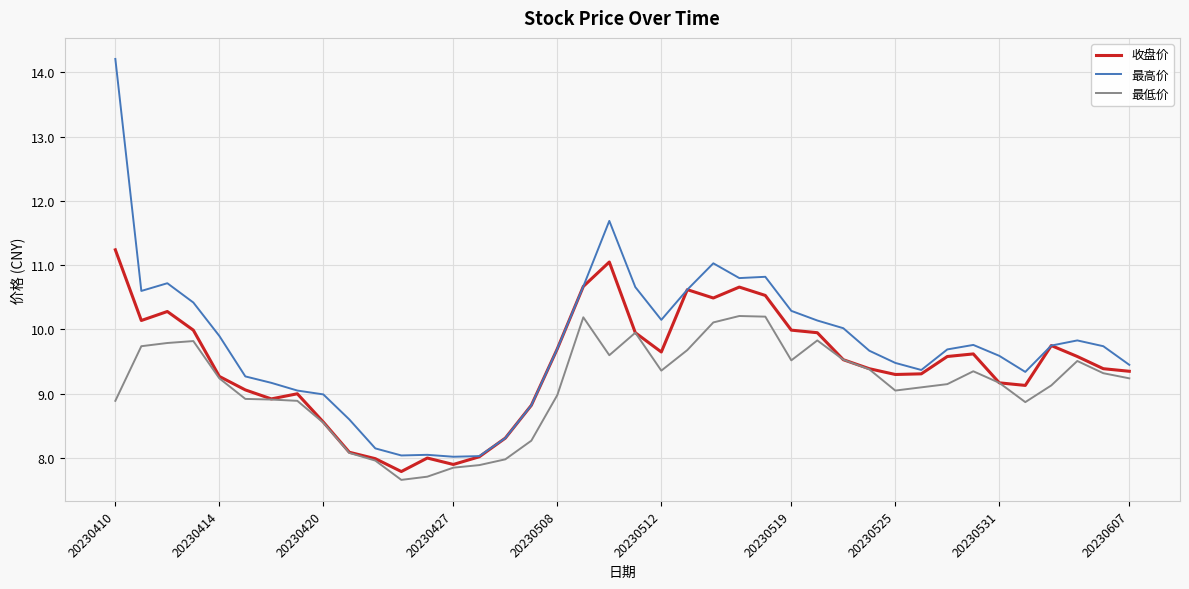

List the series in order of their overall mean, lowest first.

最低价, 收盘价, 最高价